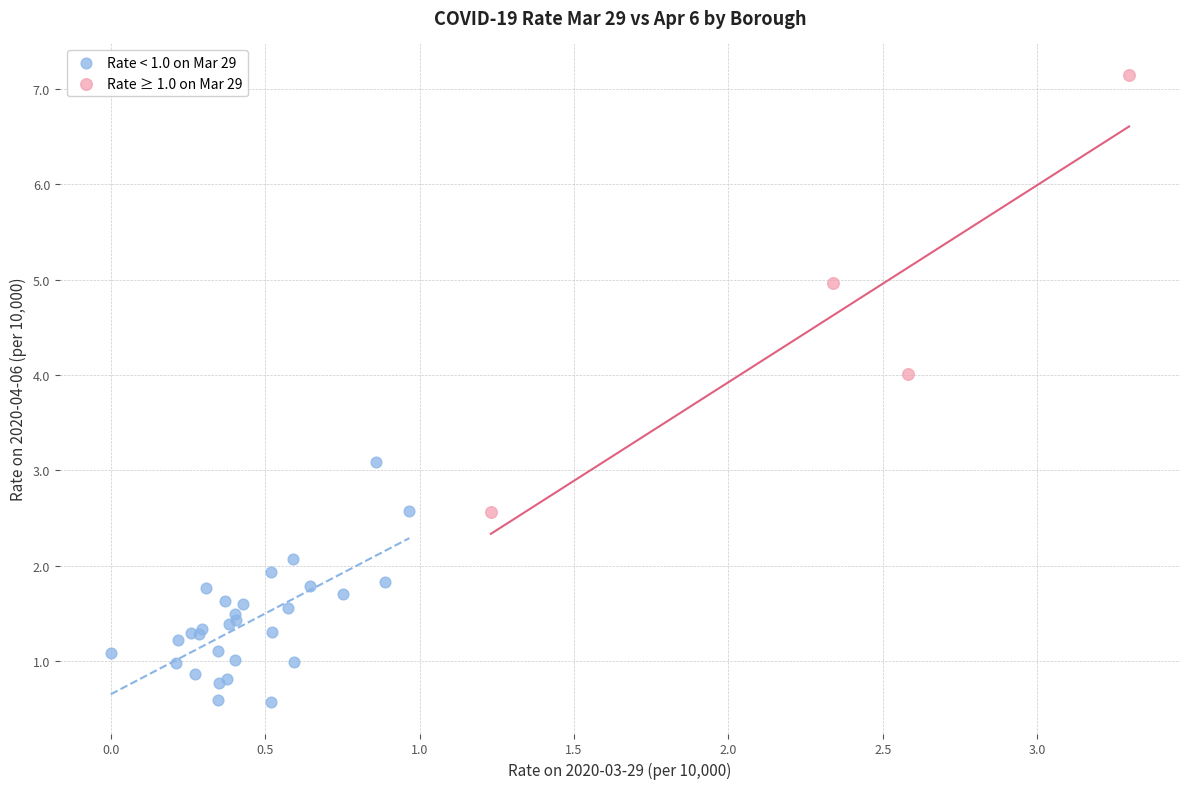

What are all the series names shown in the legend?

Rate < 1.0 on Mar 29, Rate ≥ 1.0 on Mar 29